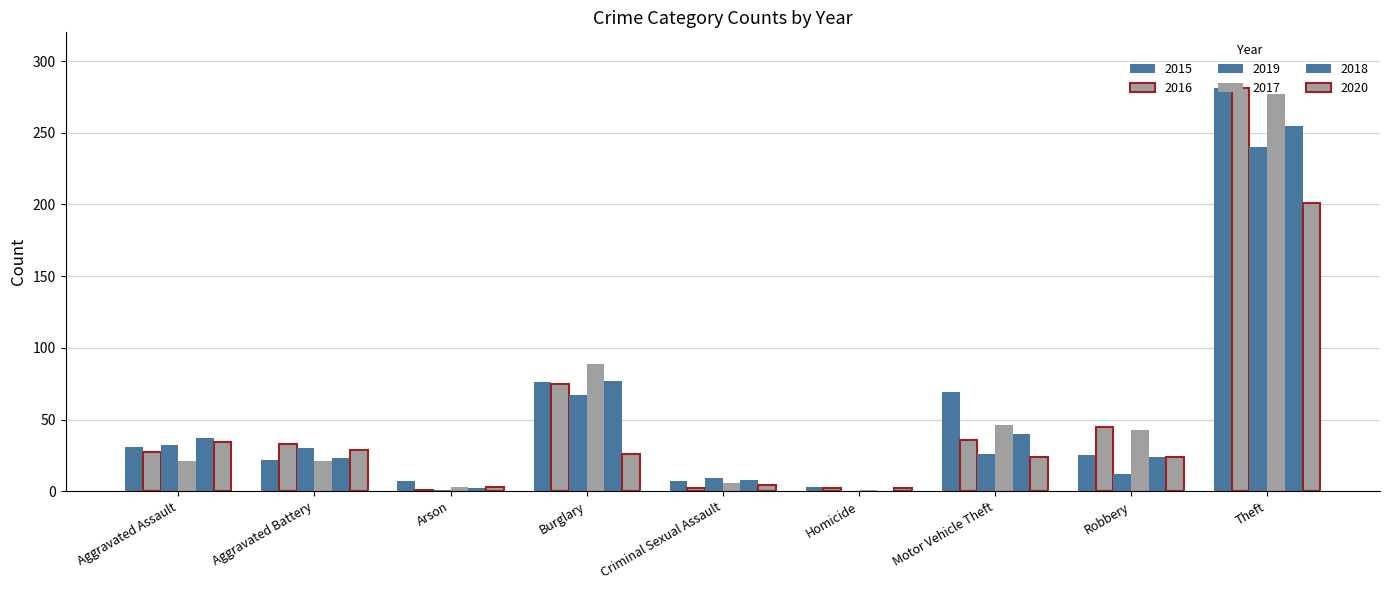

List the series in order of their peak value, lowest first.

2020, 2019, 2018, 2017, 2015, 2016